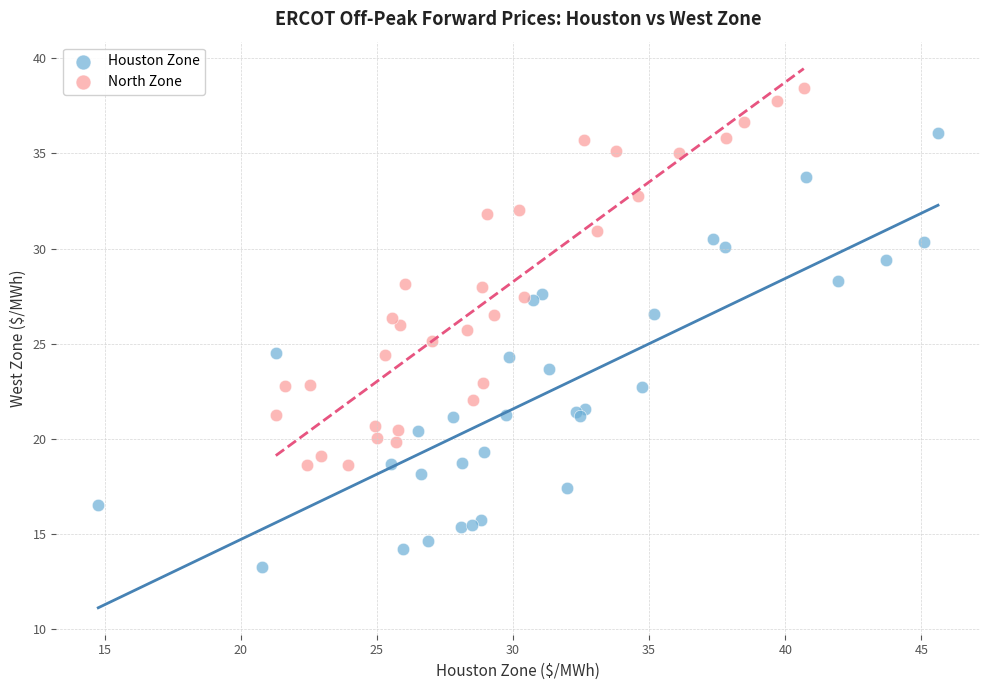

Which series contains the highest Y value?

North Zone